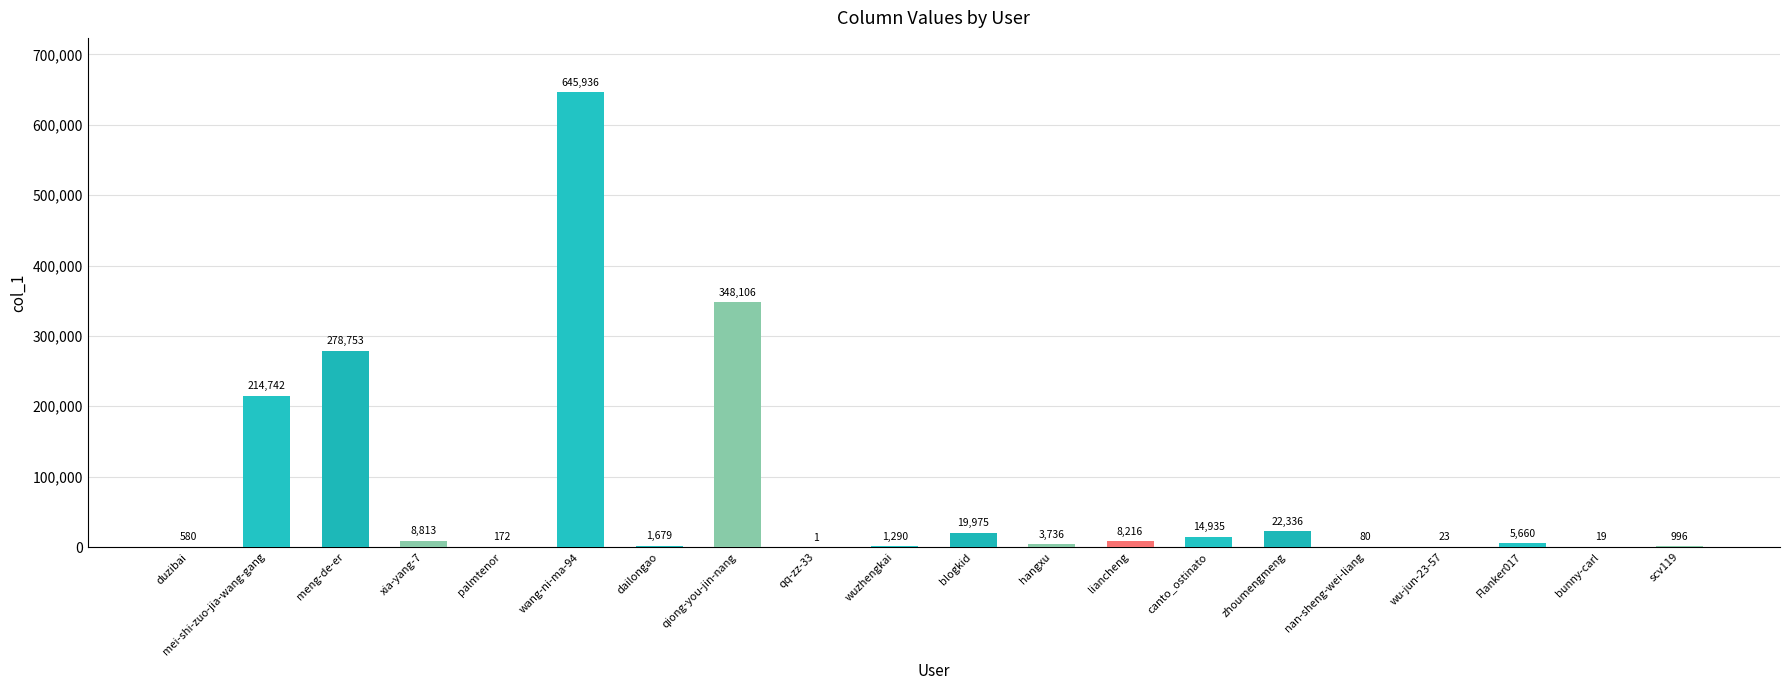

What is the ratio of the value at qiong-you-jin-nang to the value at dailongao?

207.3